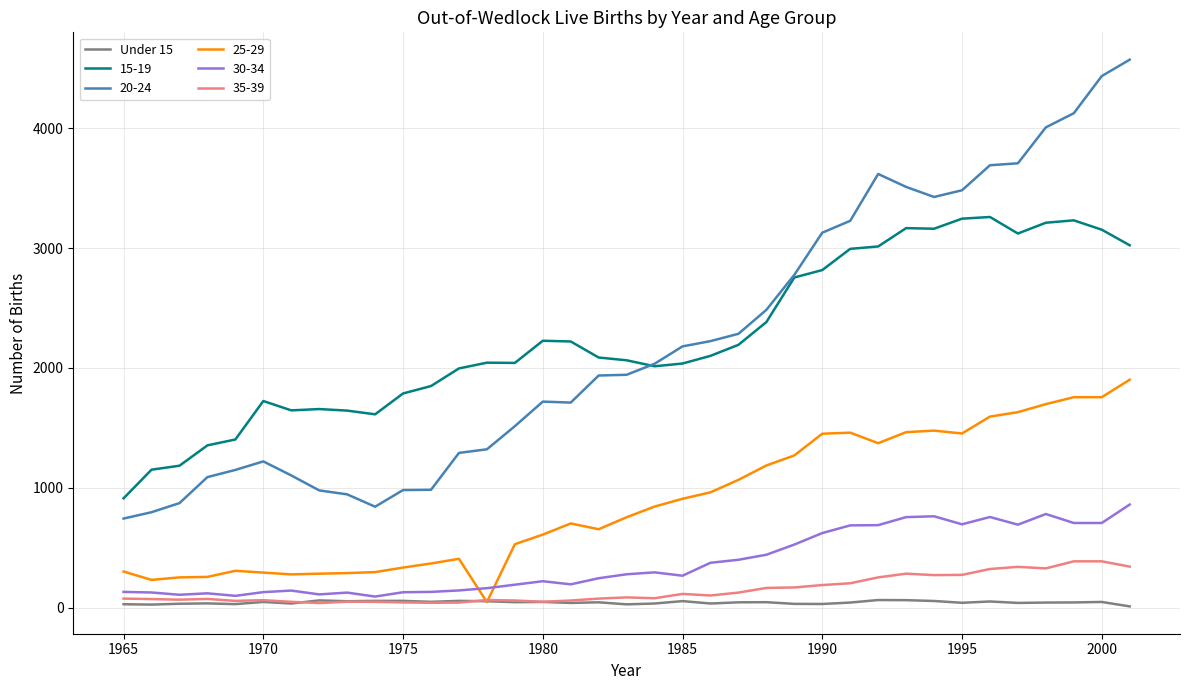

True or false: 15-19 and 35-39 cross at least once.

False